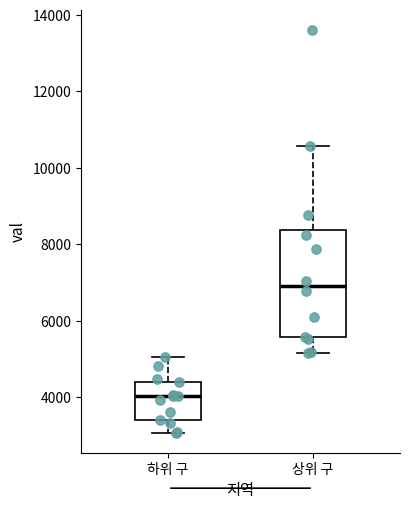

Reading left to right, transcribe this box plot: for each box, give where its median line is, the range the box spans, and where its two whiskers end, as read against the y-axis. The values are not printed on the chart, so give them approximately, as read against the axis.

하위 구: median 4000, box 3400 to 4400, whiskers 3000 to 5000
상위 구: median 7000, box 5600 to 8400, whiskers 5200 to 10600